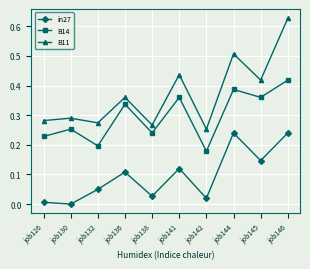

True or false: B11 and in27 intersect in this chart.

False